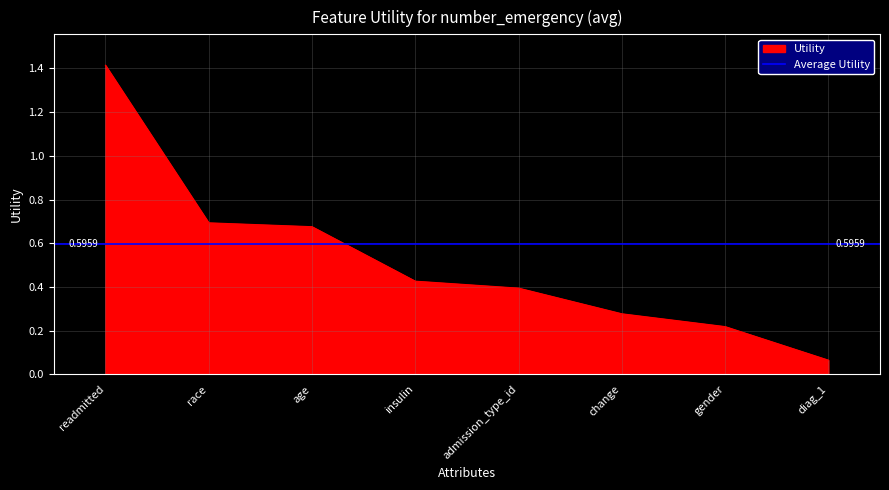

What is the average value?

0.5